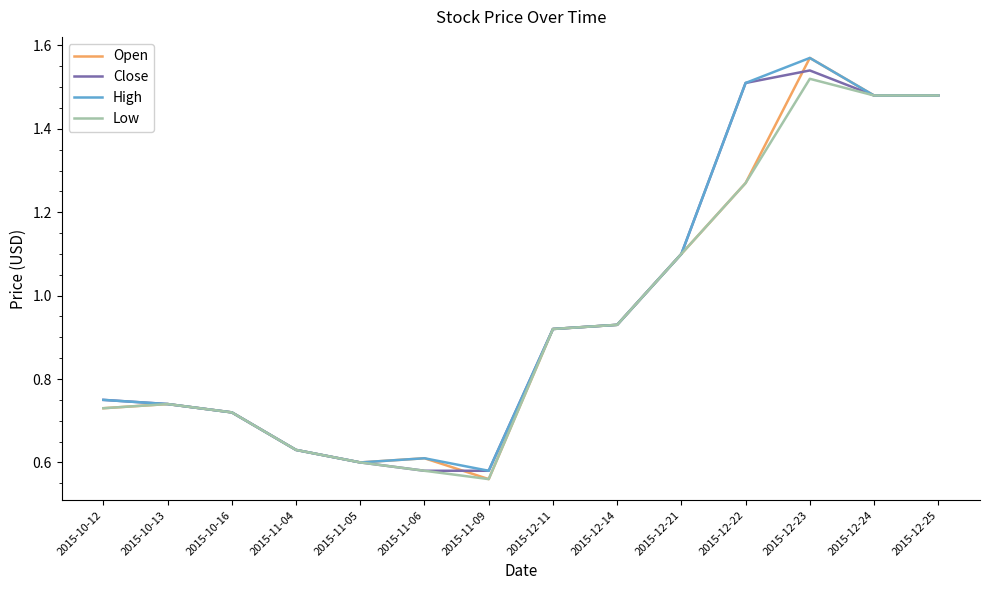

At which category does the chart reach its minimum across all series?

2015-11-09